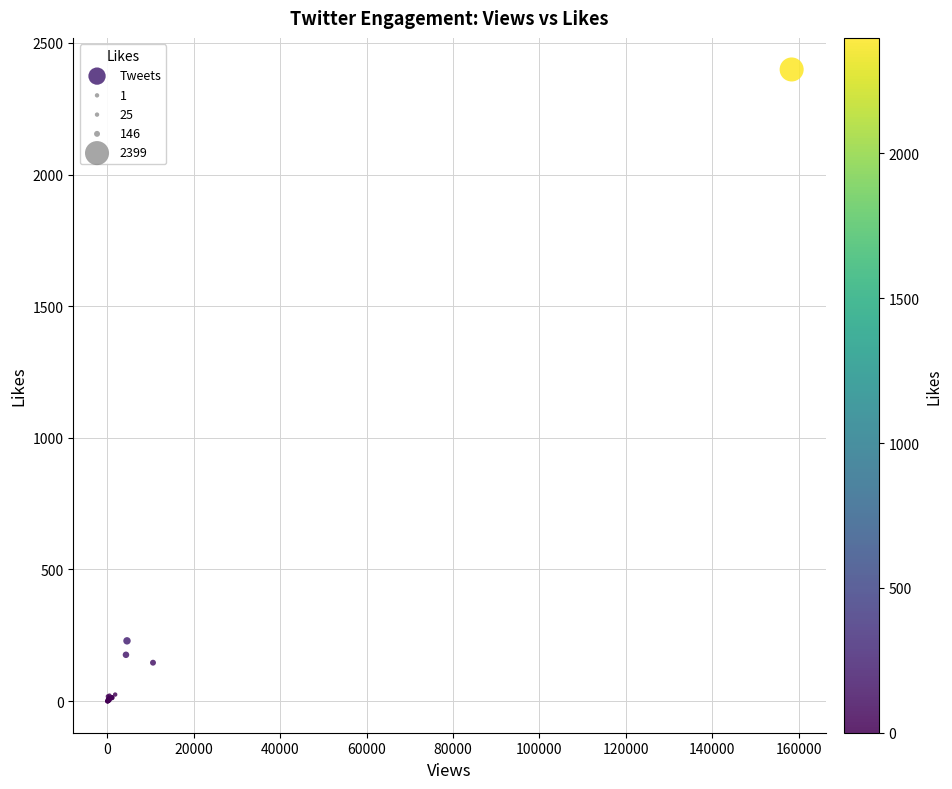

What Y value in the scatter plot is closest to 1199?

229